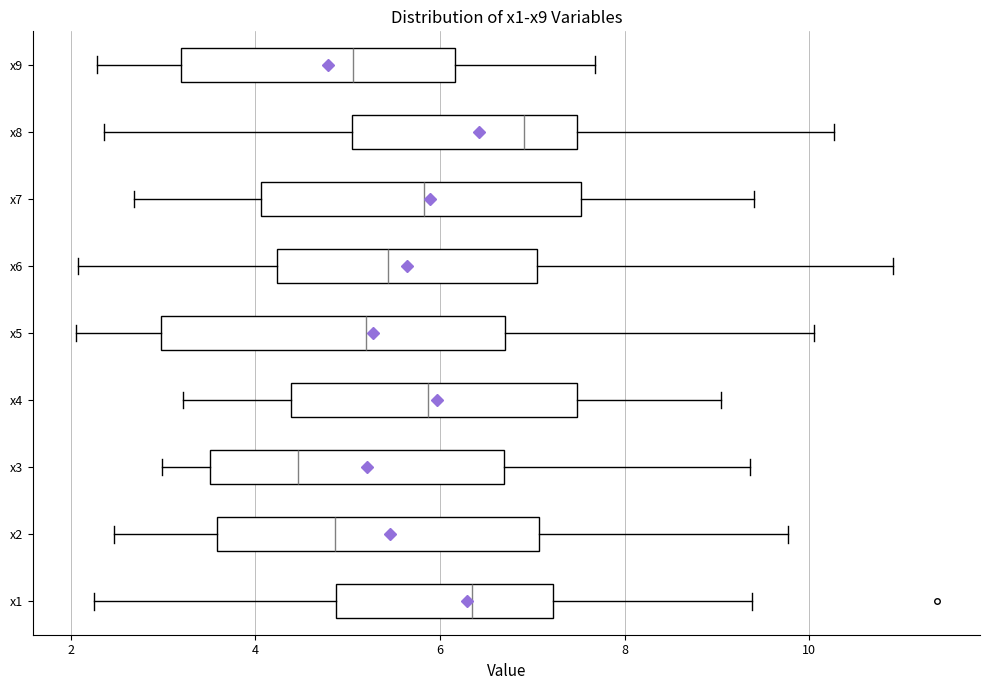

Which box has the furthest to the right median line?

x8